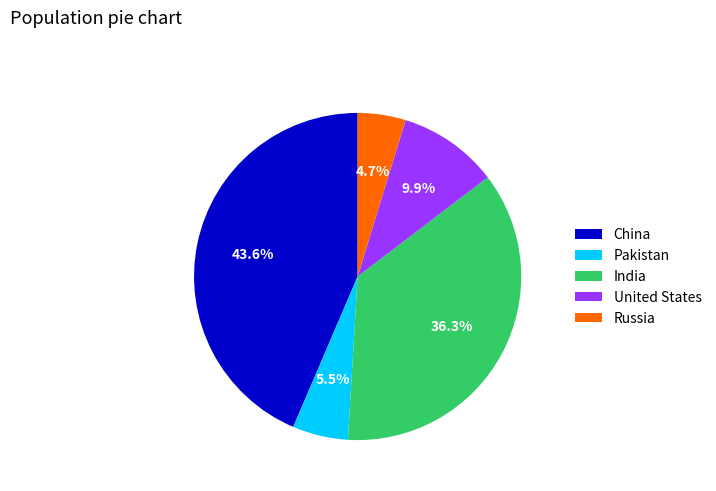

Rank the categories by value from lowest to highest.

Russia, Pakistan, United States, India, China